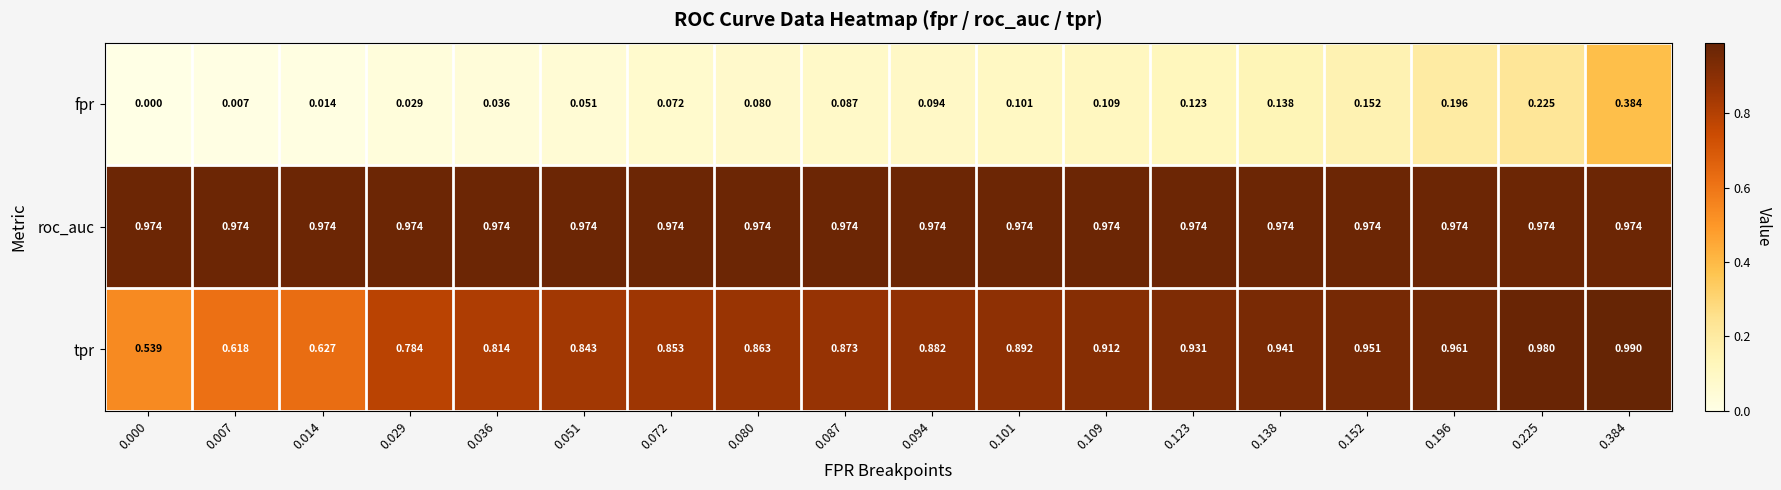

Is the value of fpr at 0.152 greater than the value of roc_auc at 0.036?

No